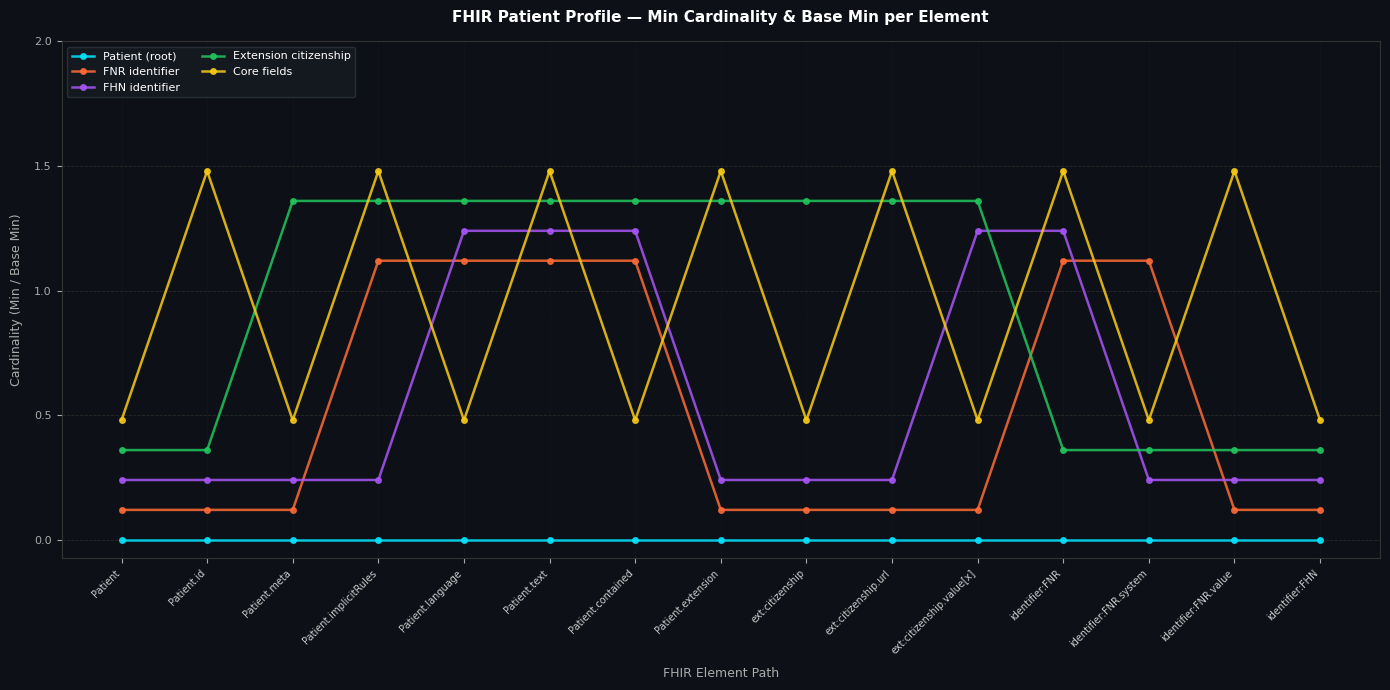

What is the label of the 1st point from the right?

identifier:FHN